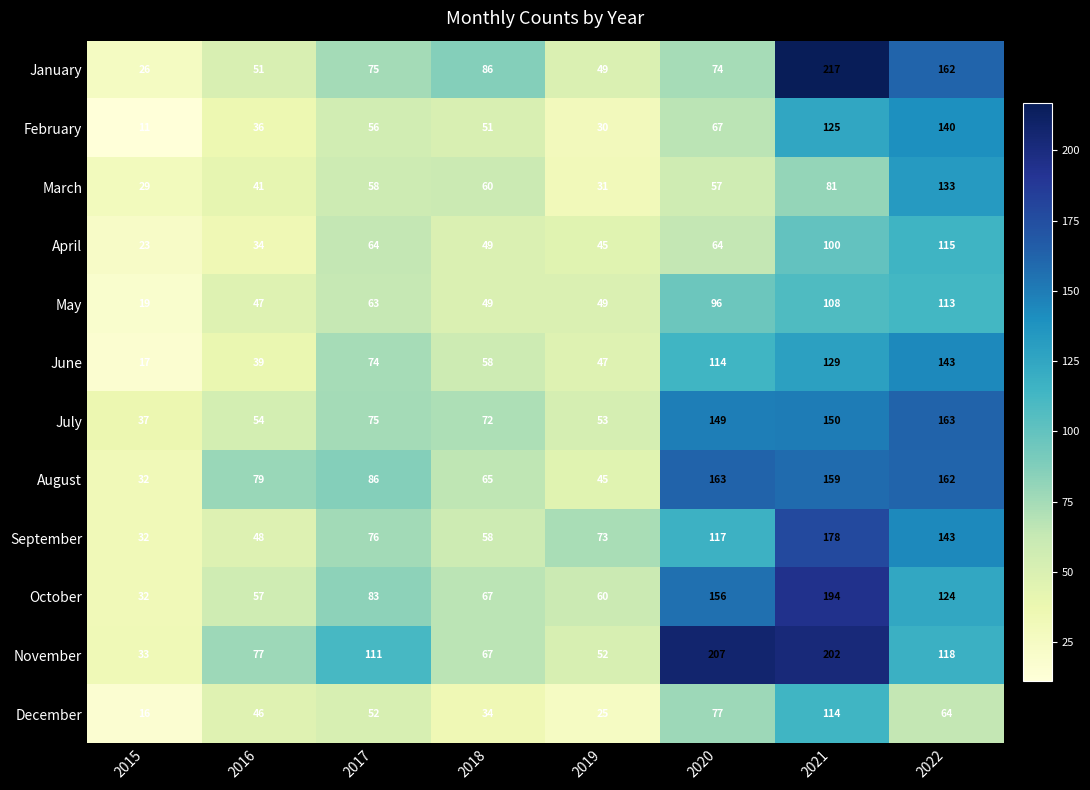

What value does the July series have at 2016?

54